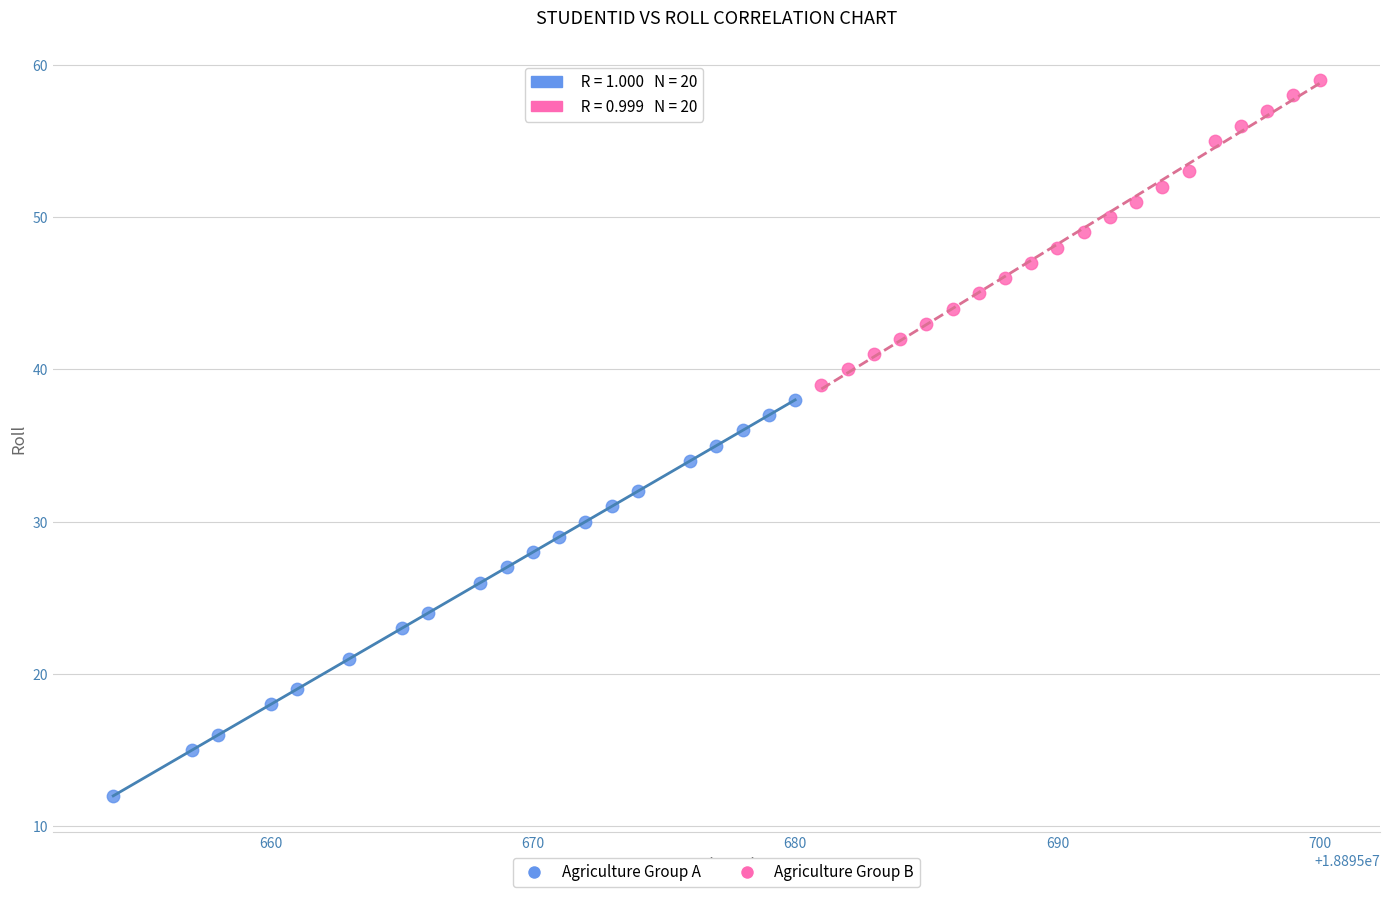

Which series contains the lowest Y value?

Agriculture Group A